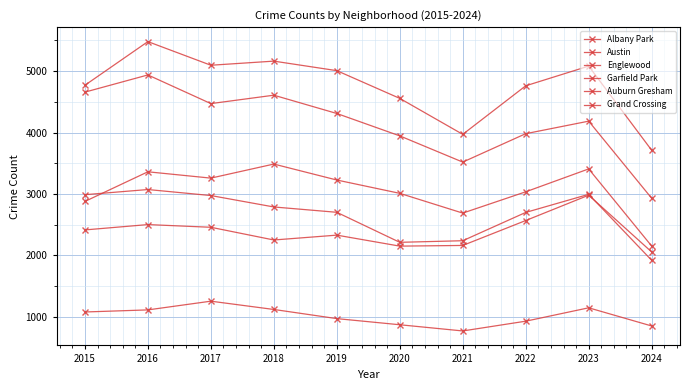

How many series are shown in this chart?

6